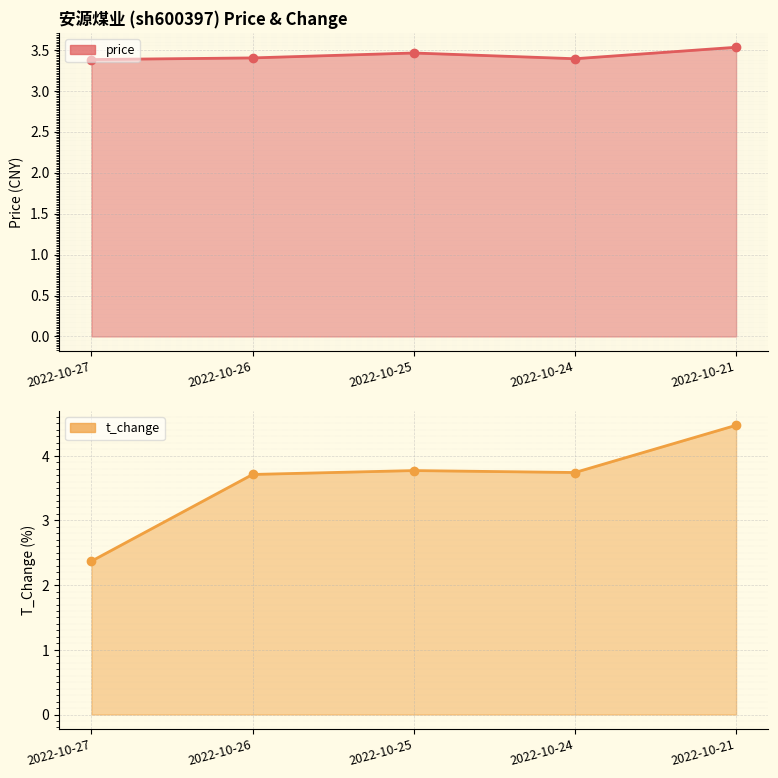

True or false: price has a value of 3.5 at 2022-10-21.

True